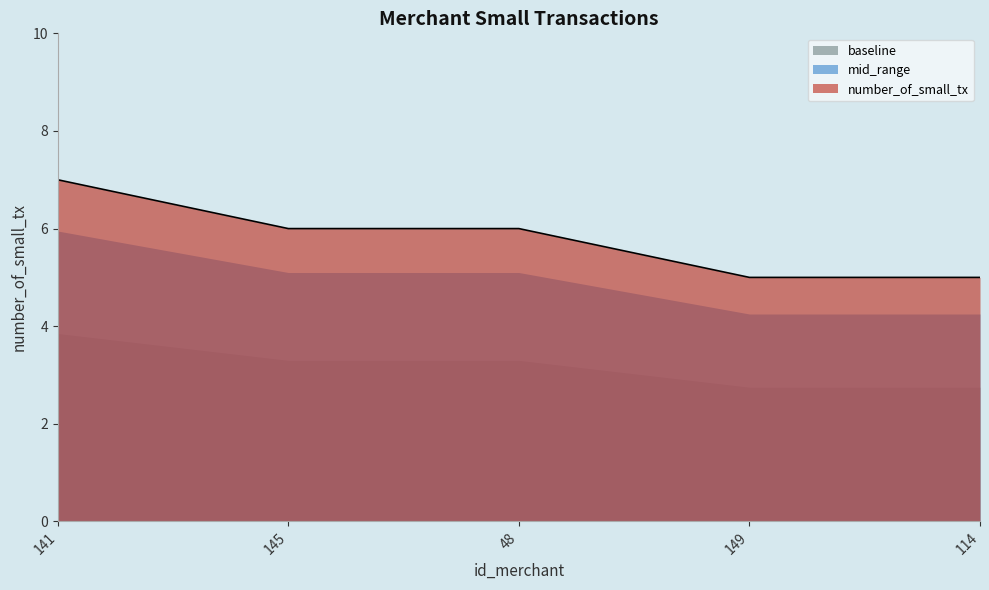

What is the label of the 5th point from the left?

114